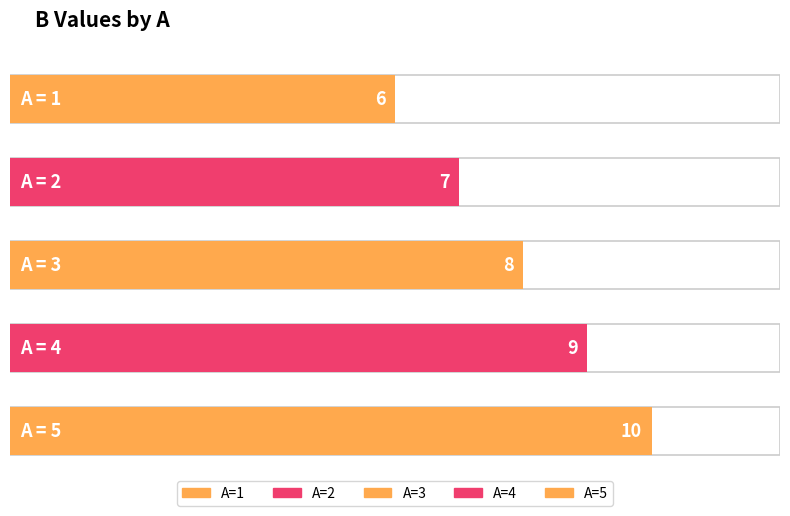

How many bars are there in total?

5